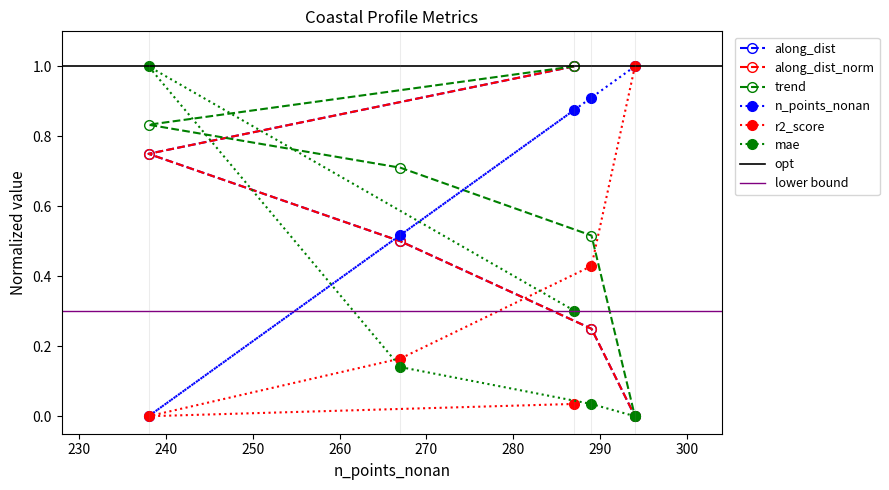

What is the difference between the highest and lowest values at 240?

0.6